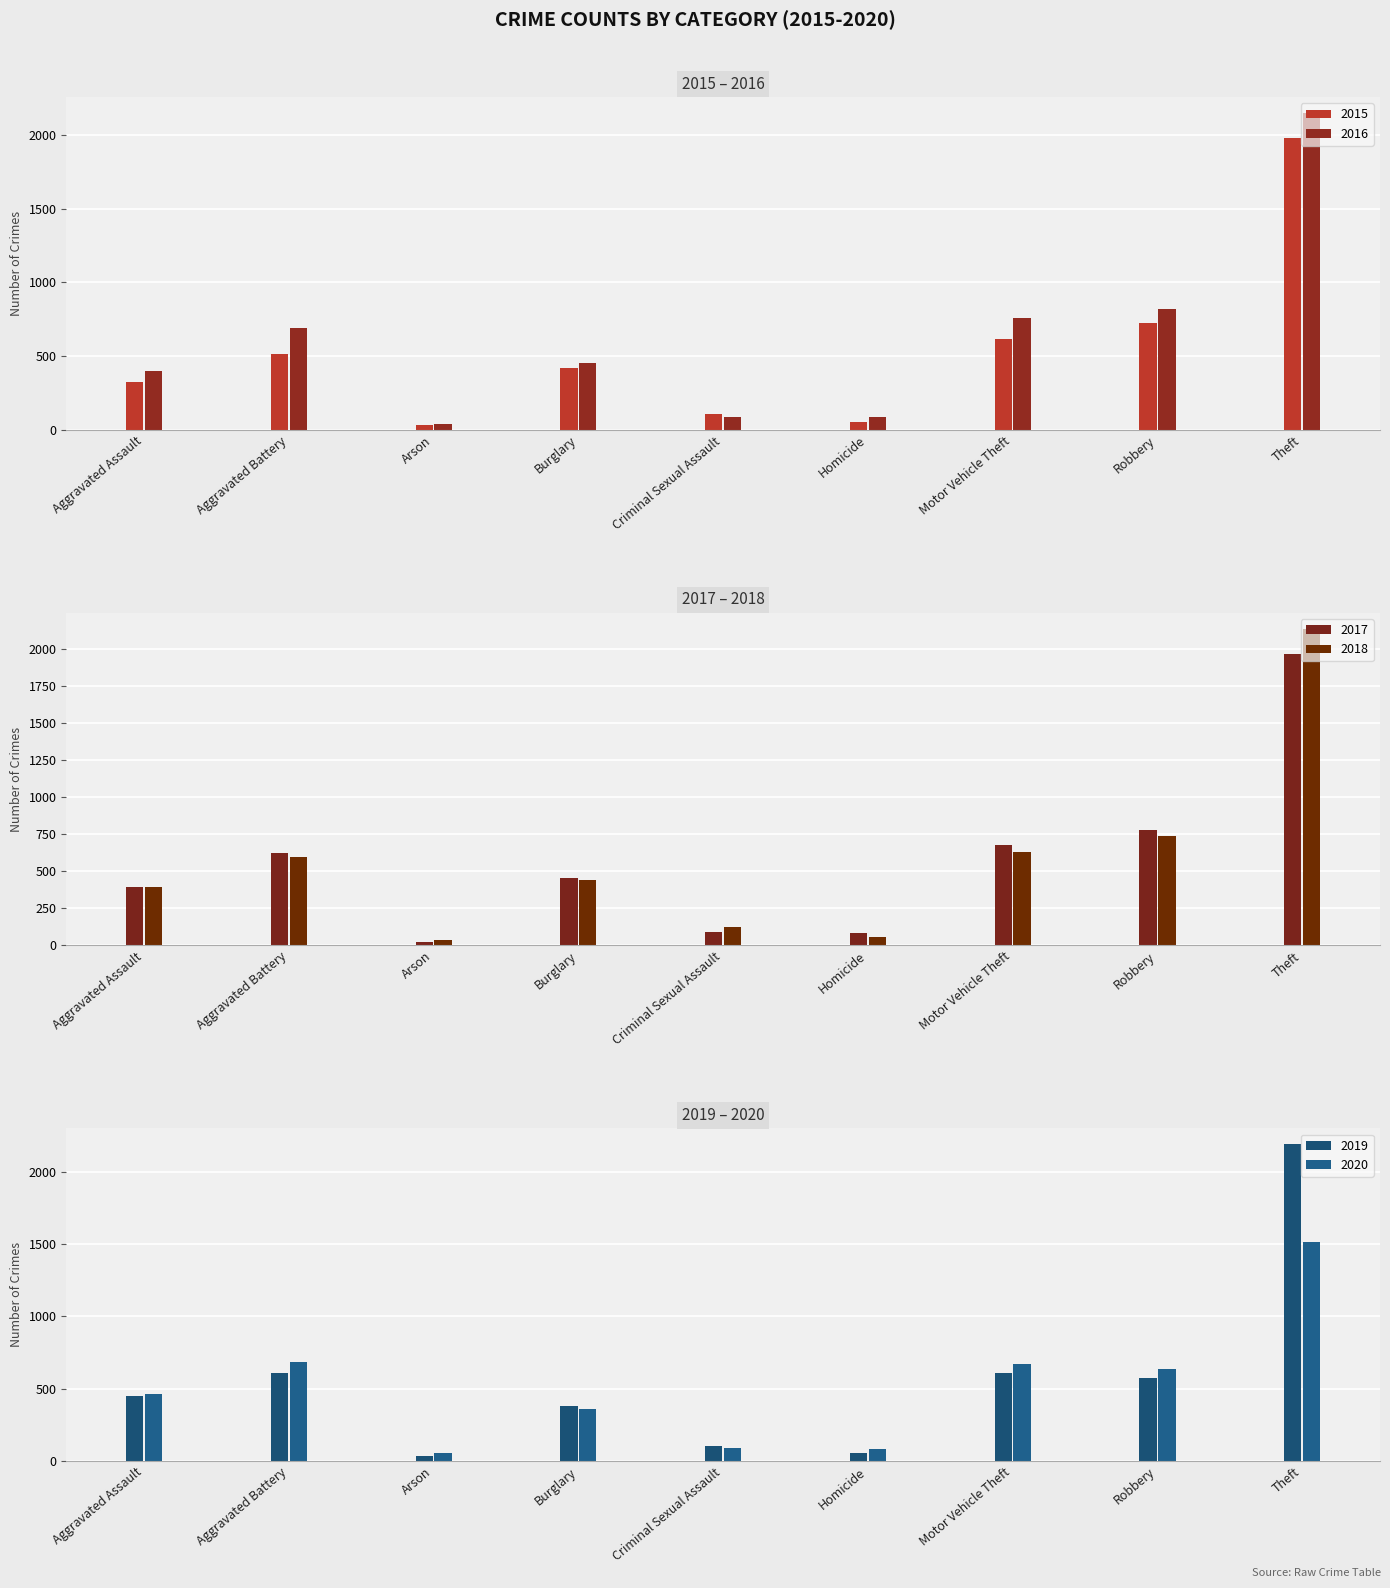

Does the chart contain any negative values?

No